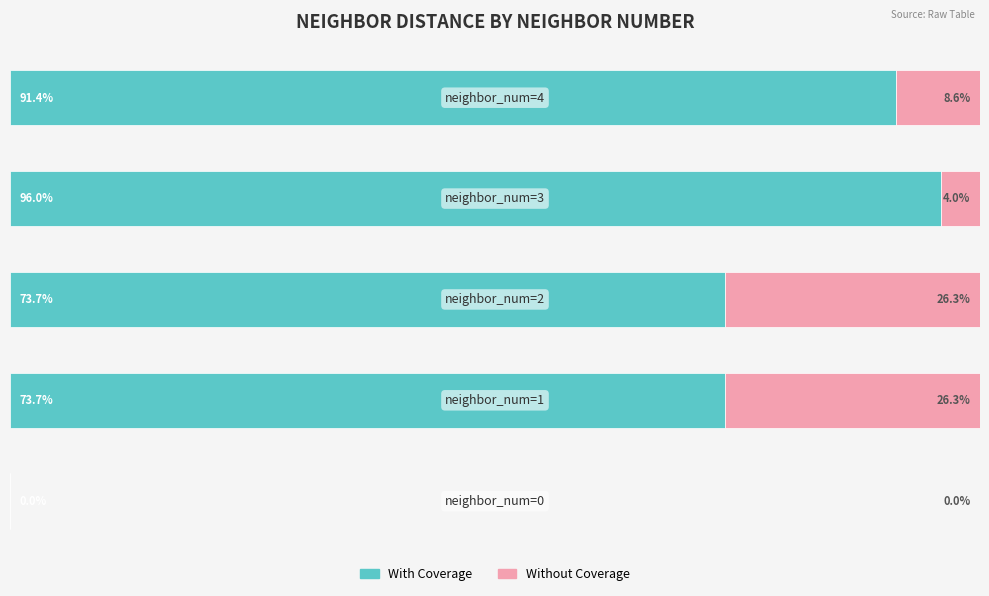

What are all the series names shown in the legend?

With Coverage, Without Coverage